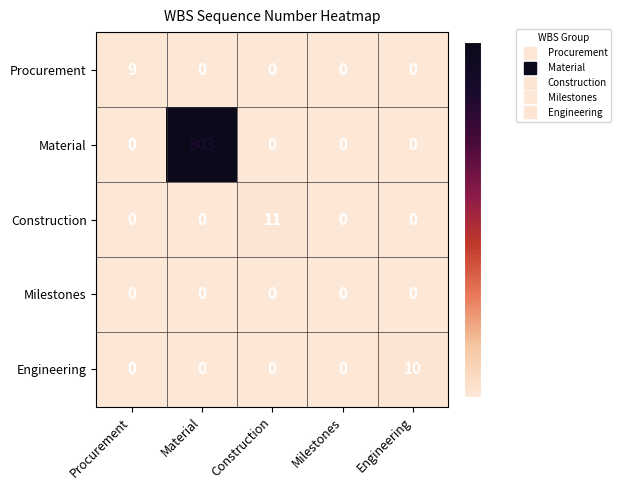

Is it true that Construction equals 11 at Construction?

True